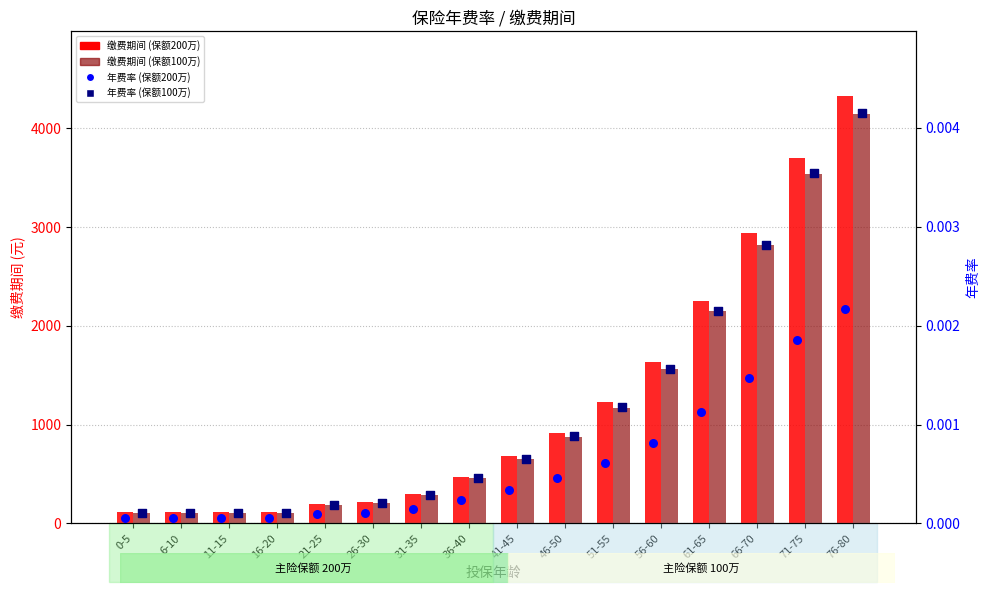

What are all the series names shown in the legend?

缴费期间 (保额200万), 缴费期间 (保额100万), 年费率 (保额200万), 年费率 (保额100万)